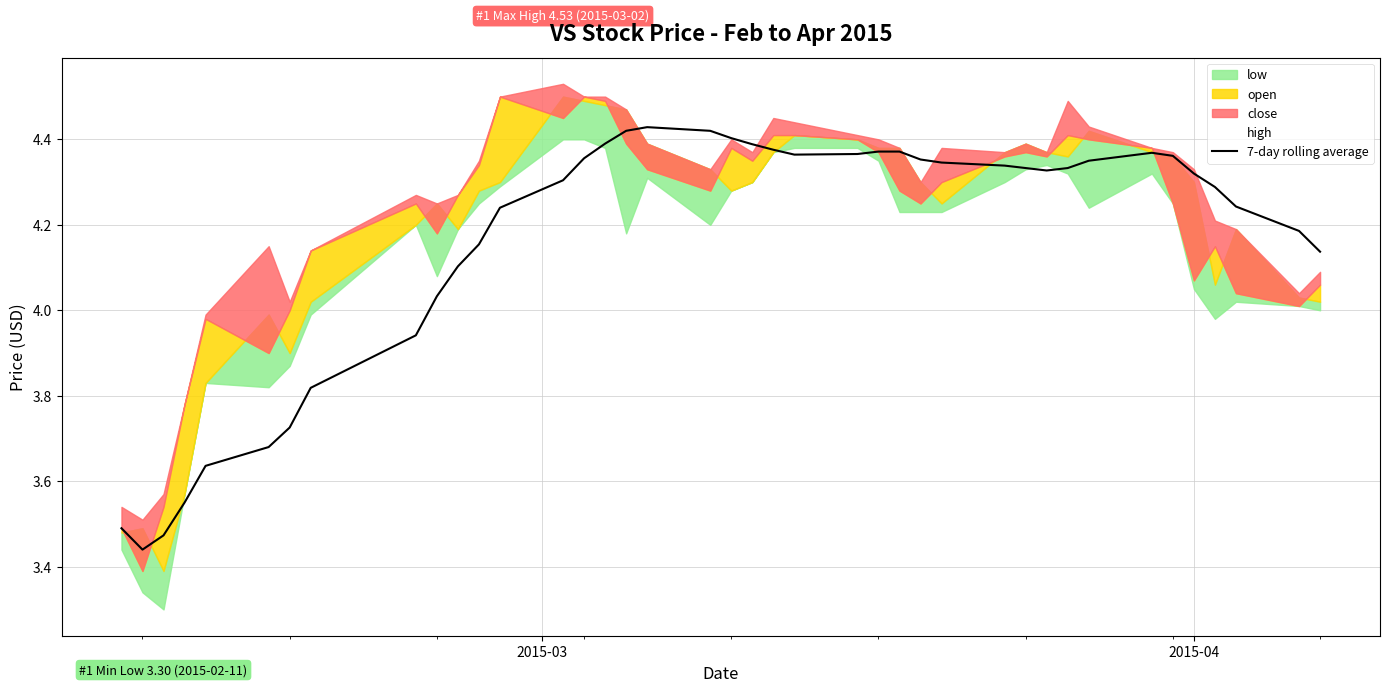

How many data points are less than 4?

9